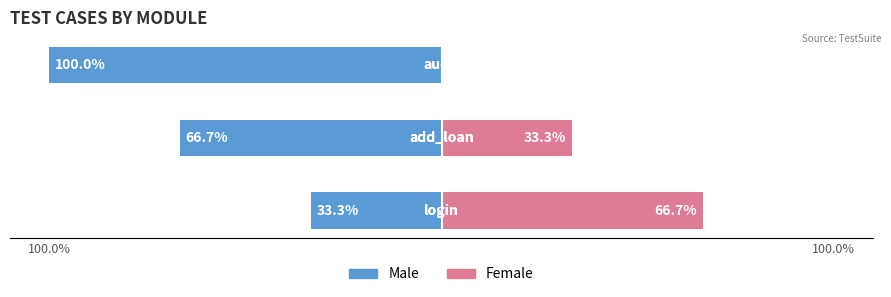

What is the approximate value of Male at 2?

-100.0